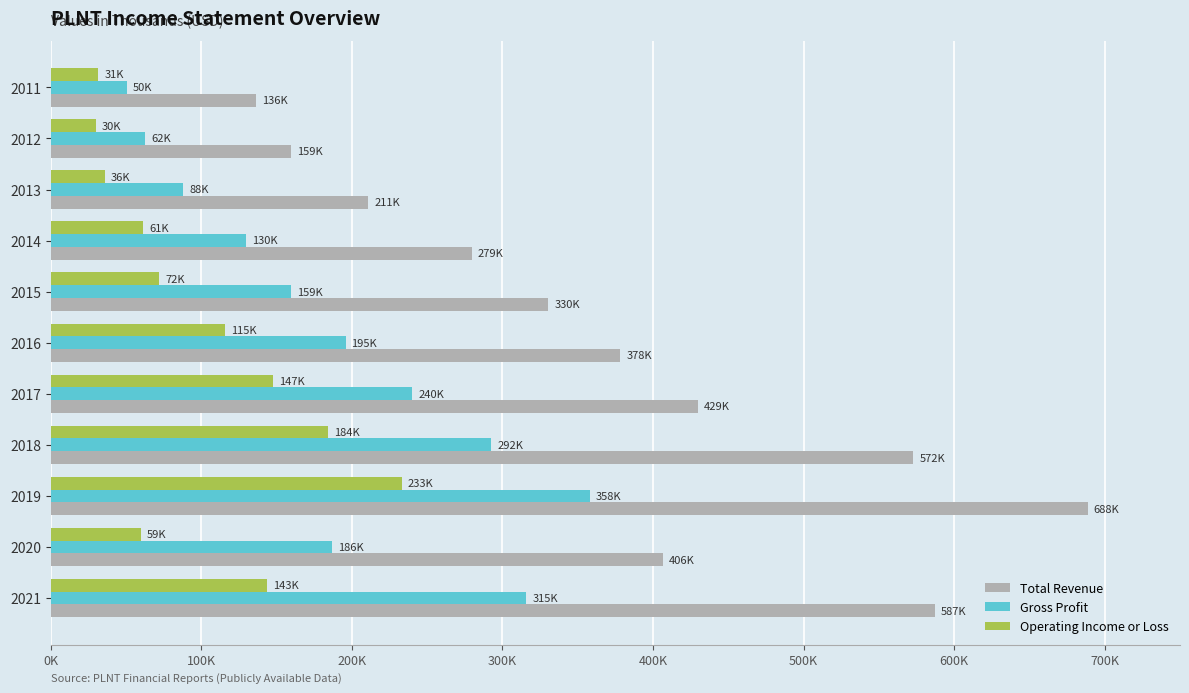

Rank the series by their maximum value, from highest to lowest.

Total Revenue, Gross Profit, Operating Income or Loss